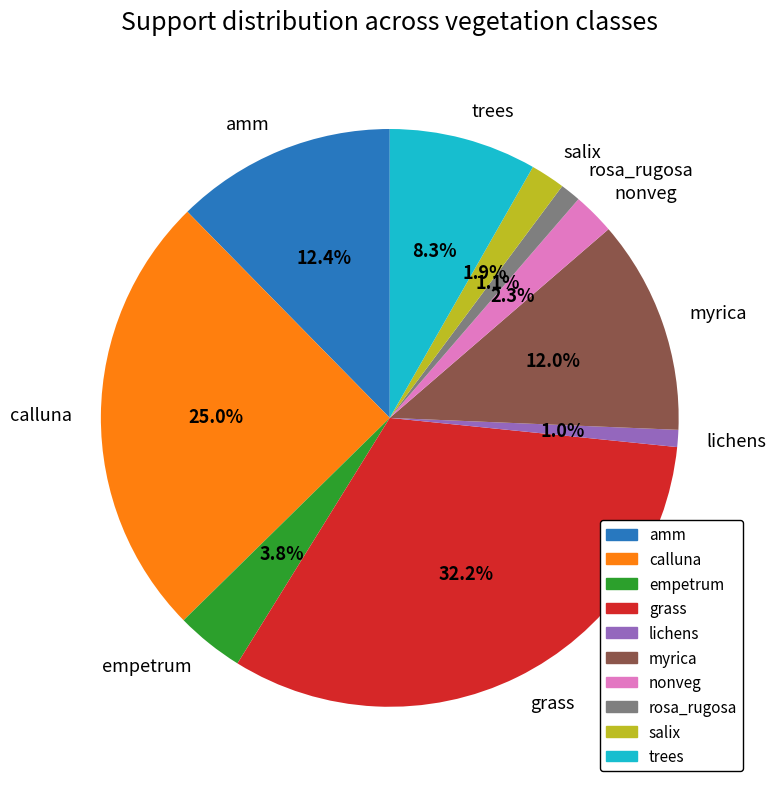

To the nearest percent, what is the average slice percentage?

10%